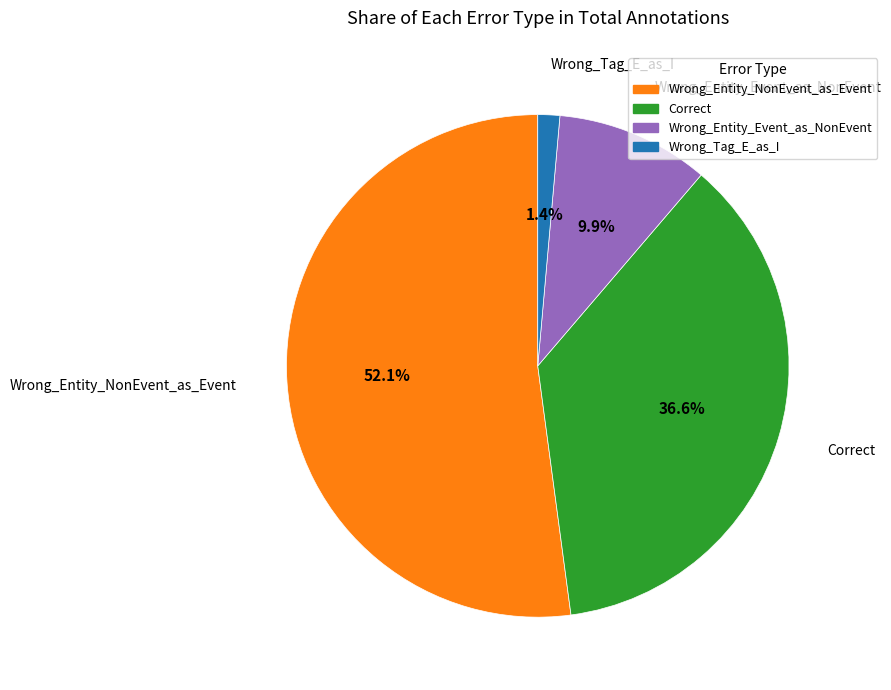

What portion of the pie excludes Wrong_Tag_E_as_I?

98.6%